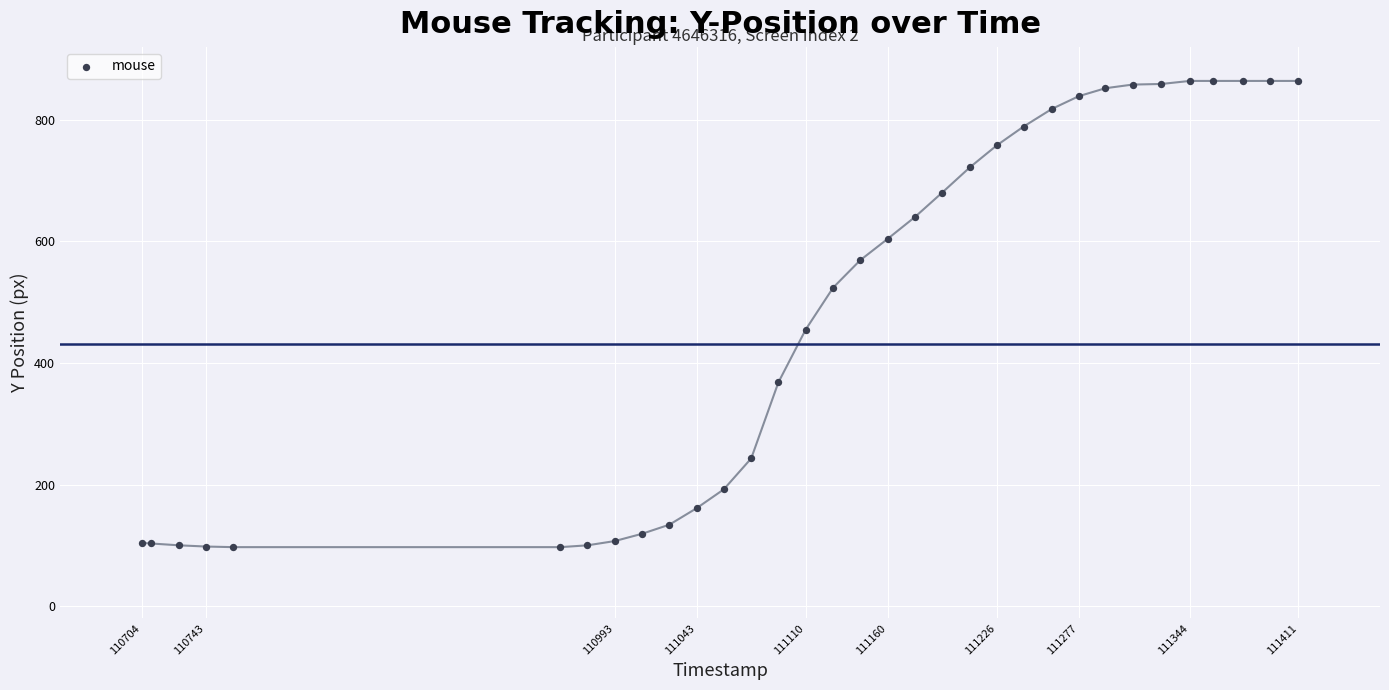

What Y value in the scatter plot is closest to 480?

455